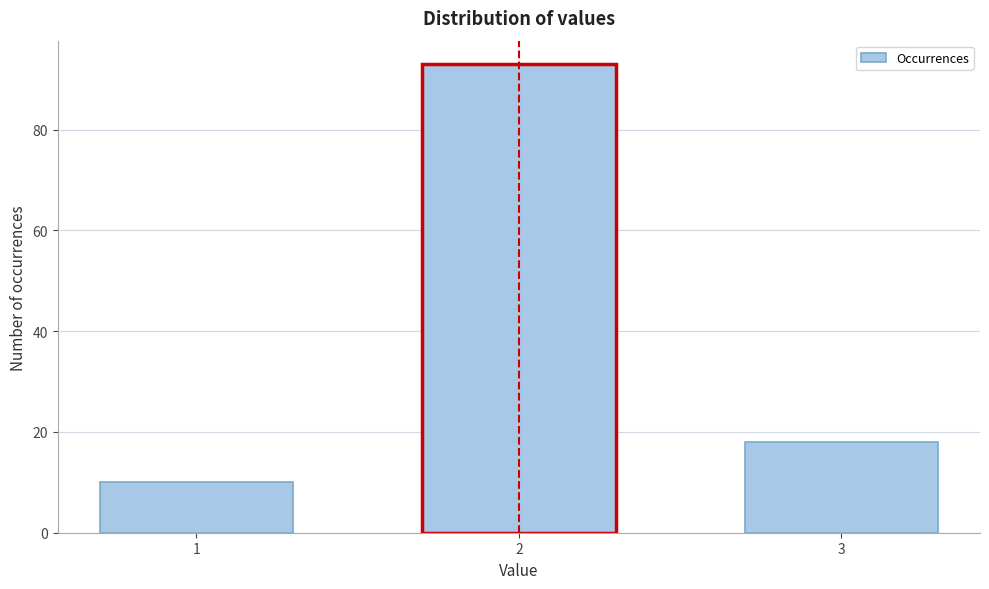

Reading right to left, what are all the values shown in this chart?

3=18	2=93	1=10